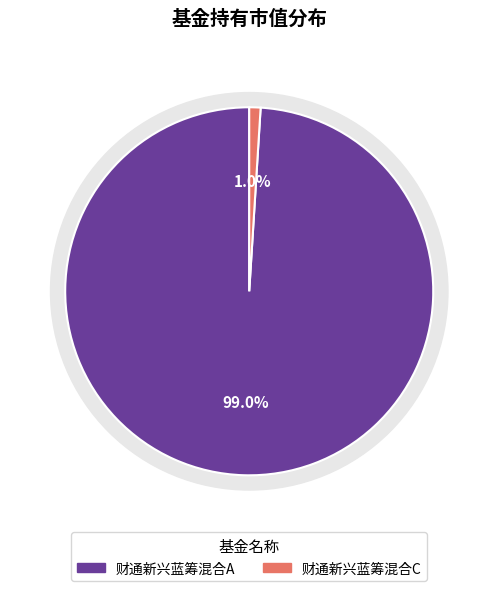

How many slices are in this pie chart?

2